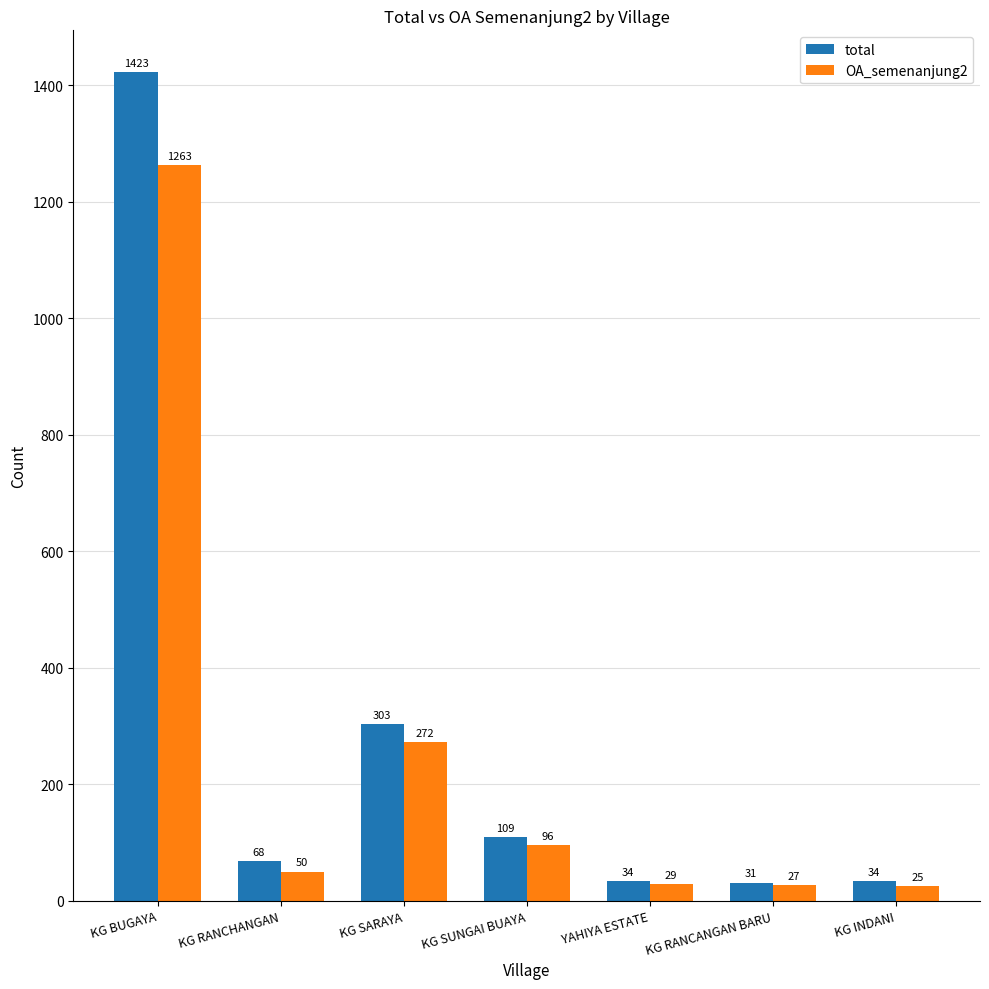

What is the difference between the total values at KG BUGAYA and YAHIYA ESTATE?

1389